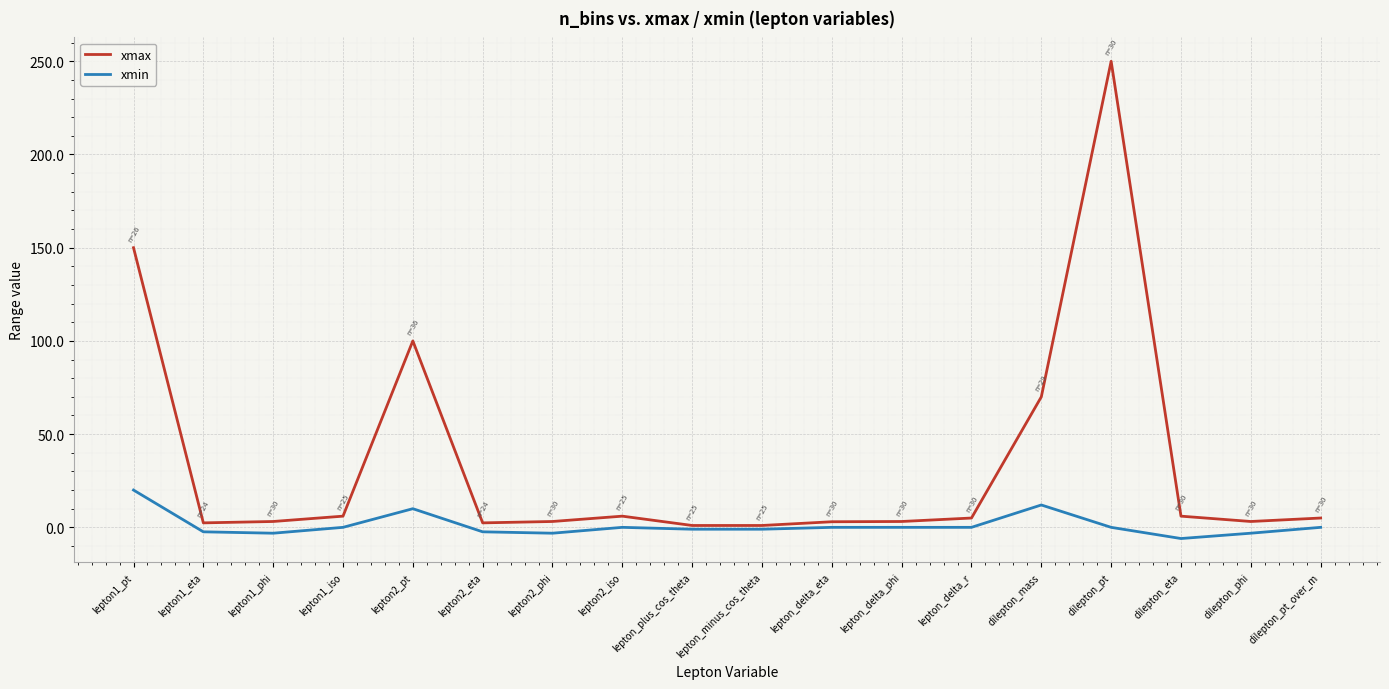

How many lines are shown in the chart?

2